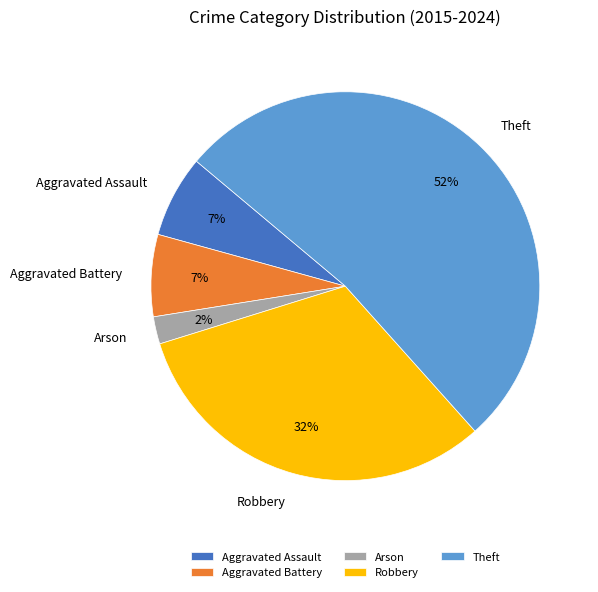

Which category accounts for the majority?

Theft